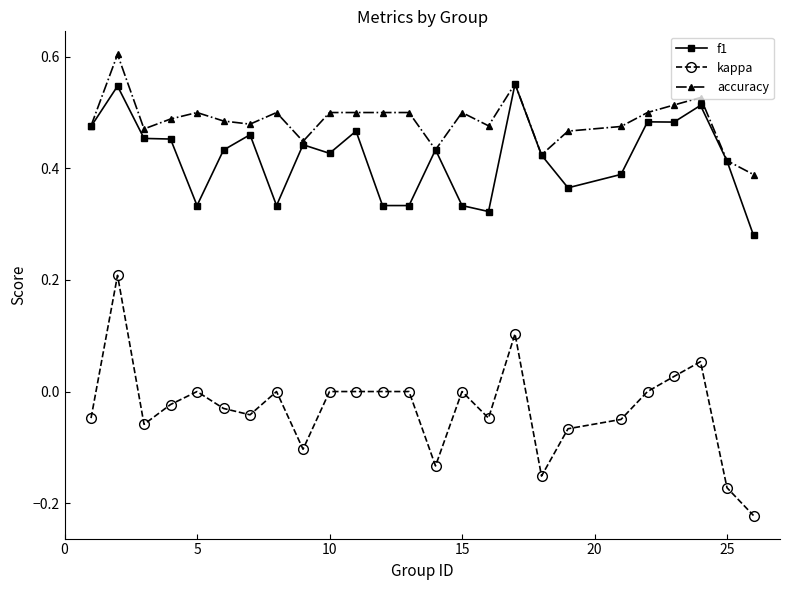

Is this an area chart (filled region under the line)?

No